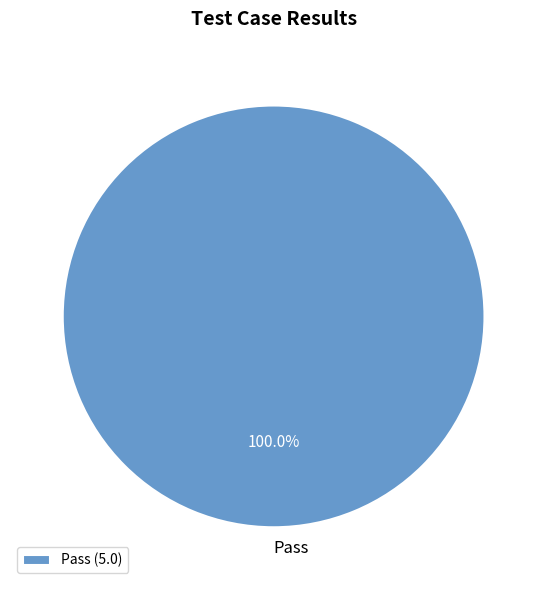

Is there a majority slice in this chart?

Yes